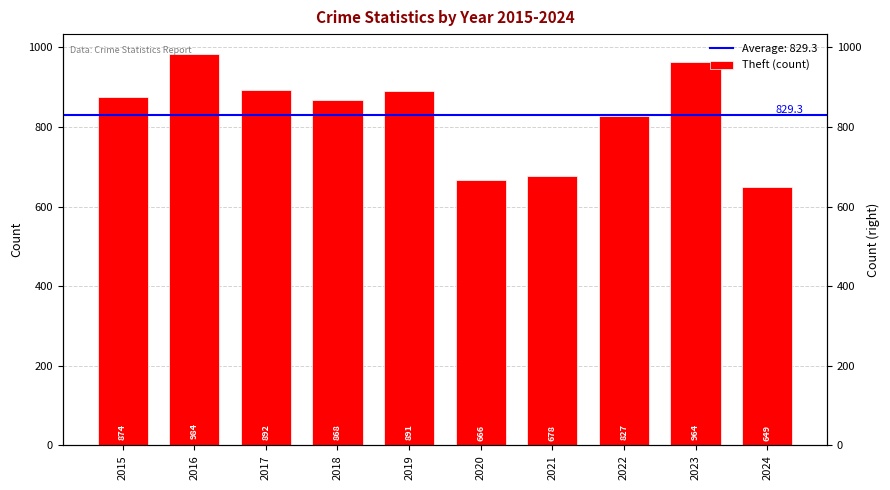

What is the value of the 4th bar from the left?

868